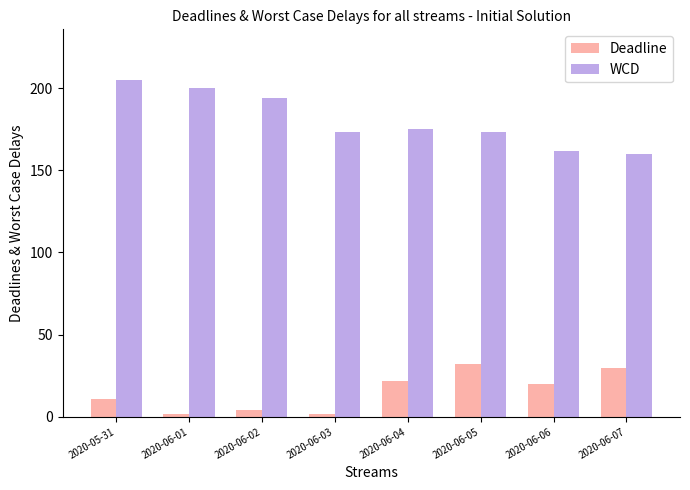

Which series changed the most between 2020-06-01 and 2020-06-03?

WCD